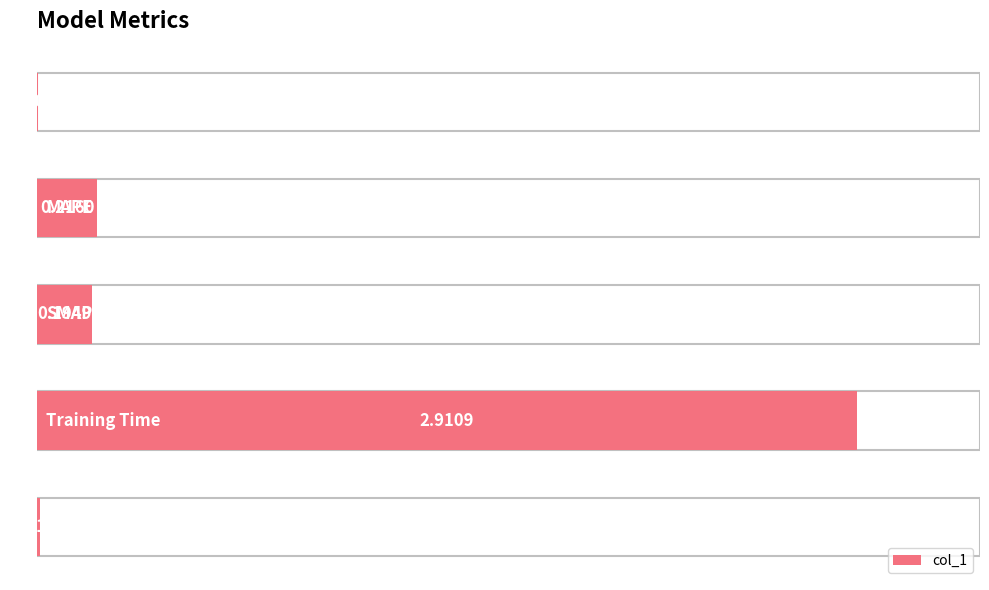

Reading left to right, transcribe all the data shown in this chart.

0.0	0.2	0.2	2.9	0.0